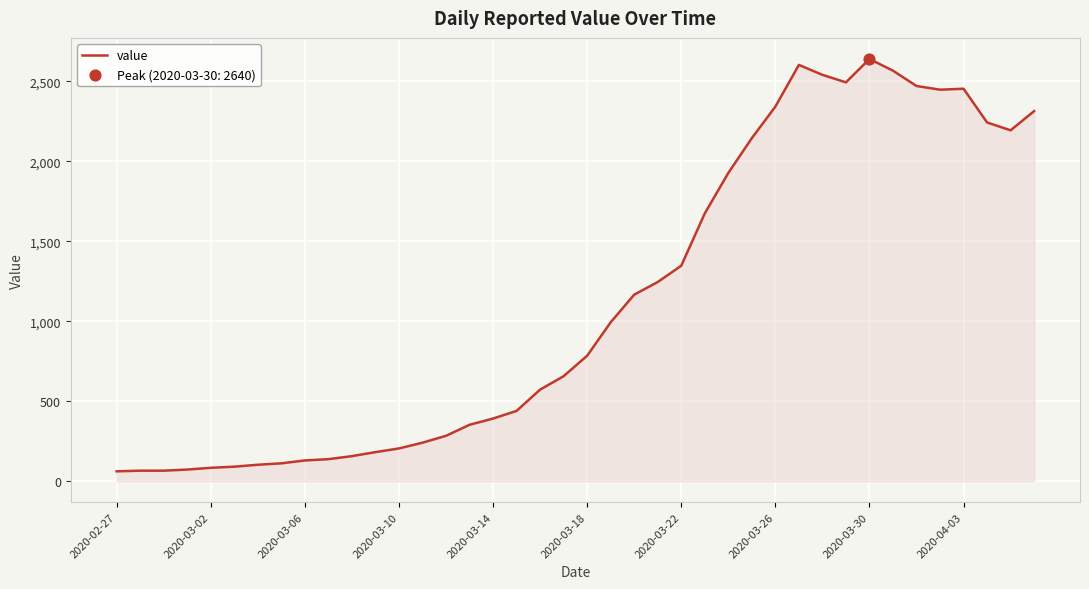

What is the minimum value shown in the chart?

61